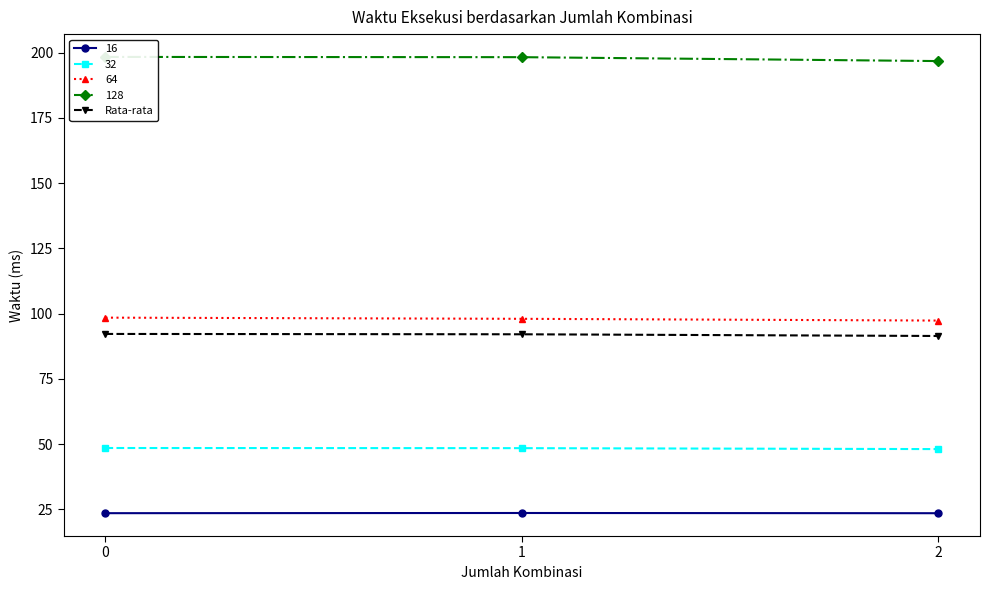

Approximately how many times larger is the value at 2 compared to 0?

1.0